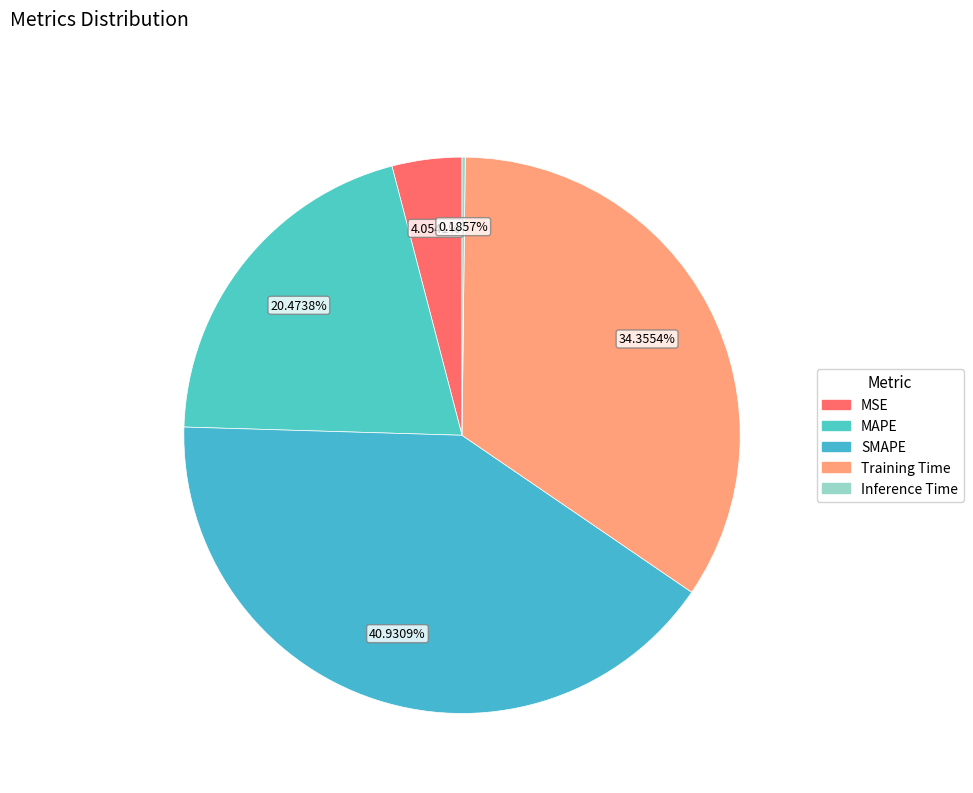

Is there any slice that represents more than half of the pie?

No